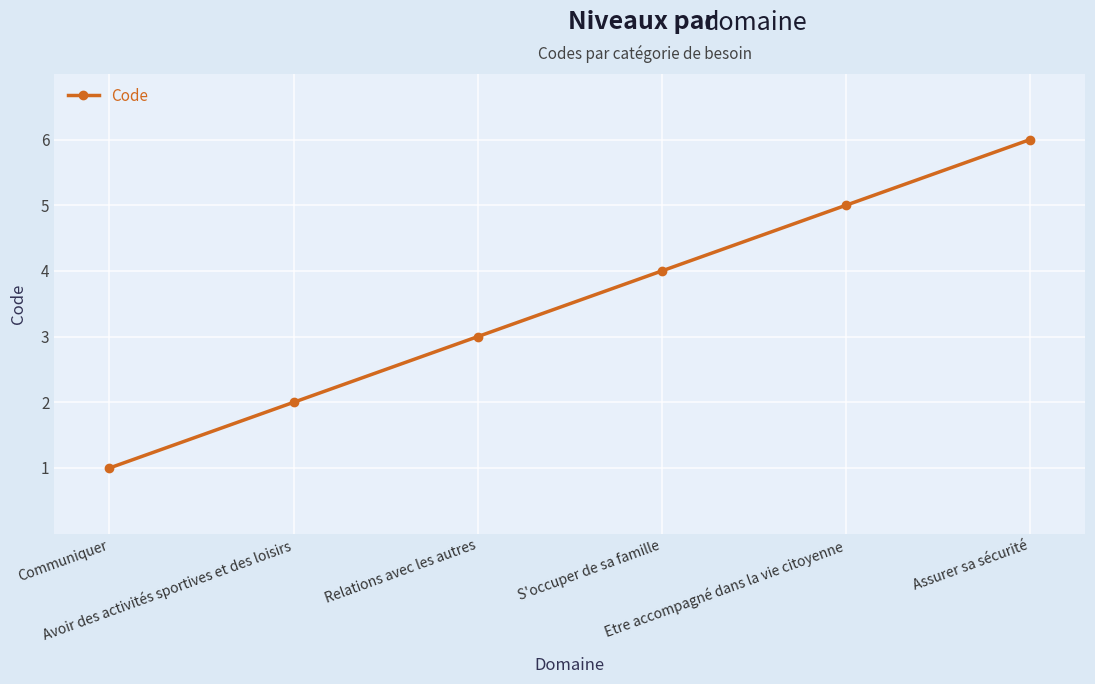

How many values are between 2 and 5?

4